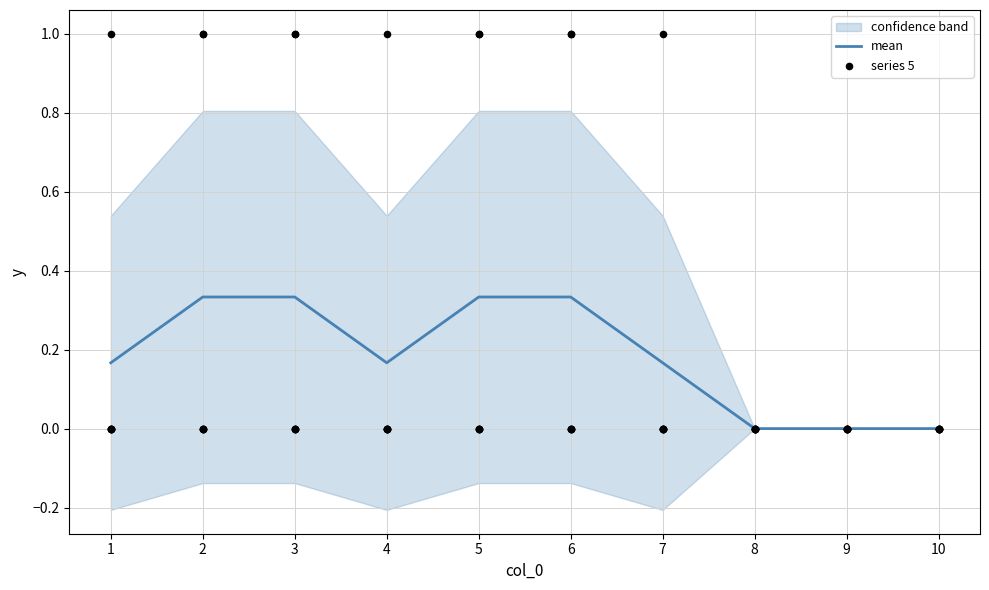

The mean series shows 0.2 at 9. True or false?

False